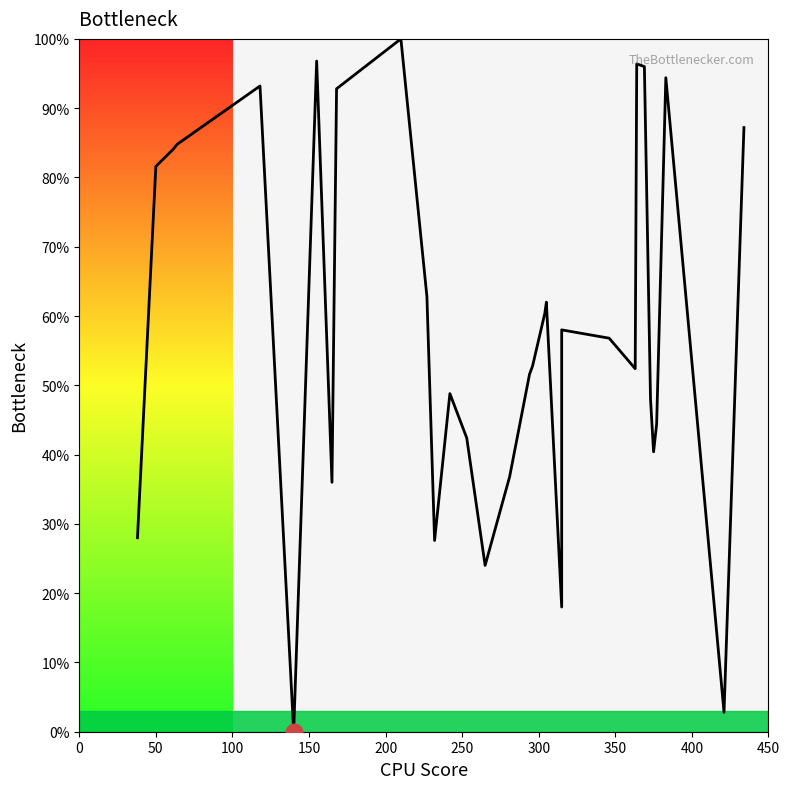

What is the maximum value shown in the chart?

100.0